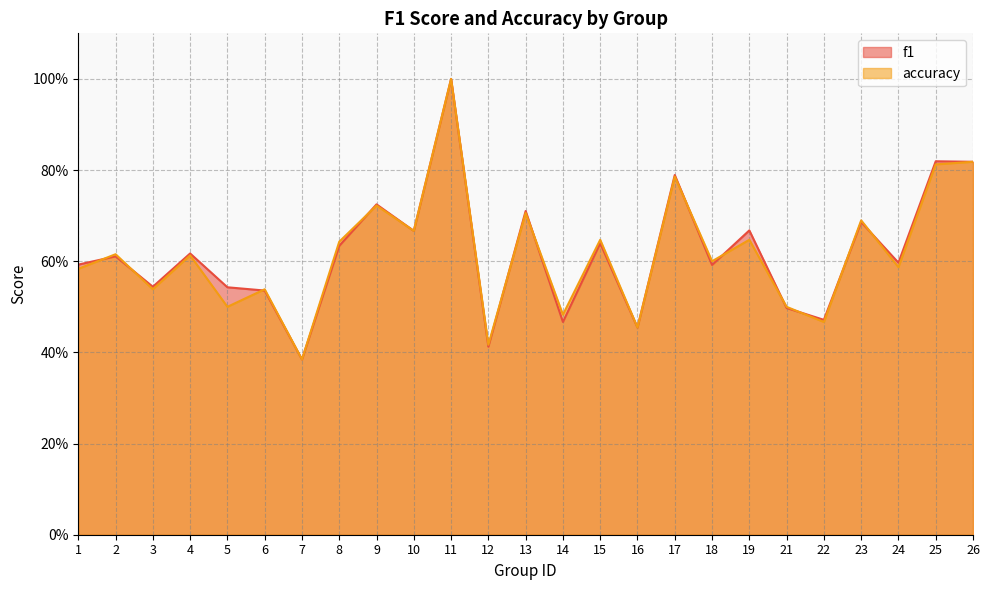

True or false: accuracy has more than 2 points higher than both neighbors.

True